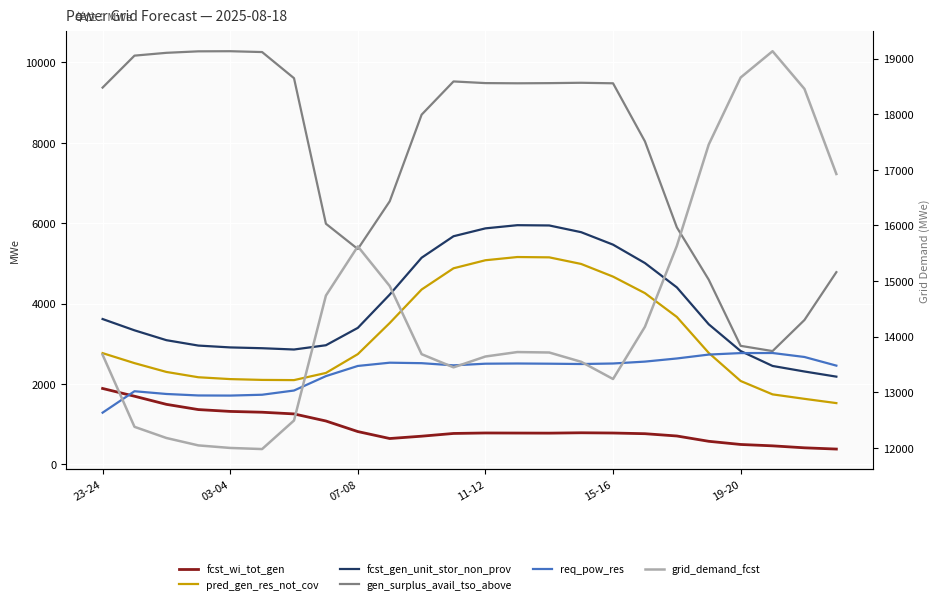

True or false: pred_gen_res_not_cov and gen_surplus_avail_tso_above cross at least once.

False